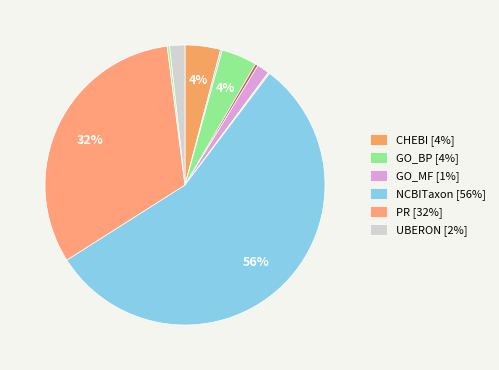

To the nearest percent, what is the average slice percentage?

10%